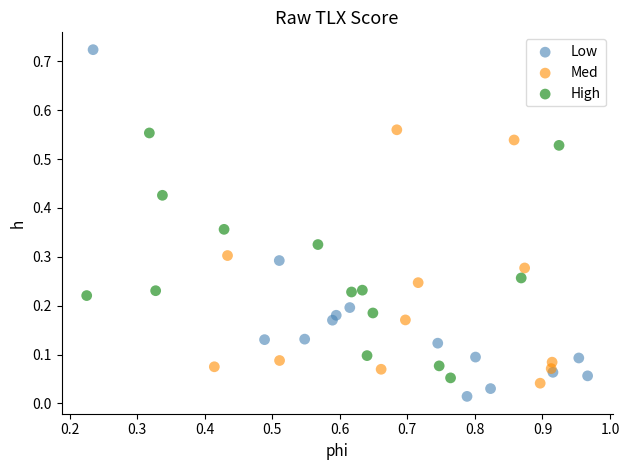

Which series reaches the maximum Y coordinate?

Low